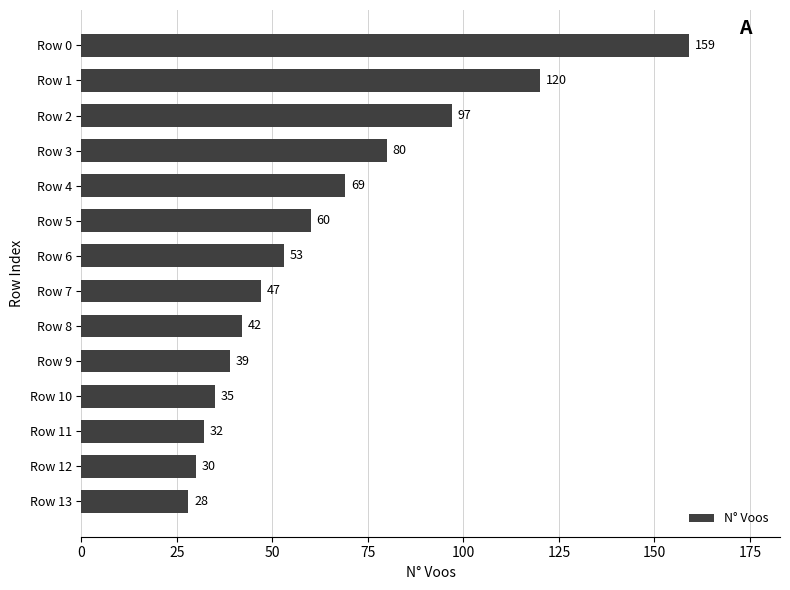

List the labels in order of value, smallest first.

Row 13, Row 12, Row 11, Row 10, Row 9, Row 8, Row 7, Row 6, Row 5, Row 4, Row 3, Row 2, Row 1, Row 0